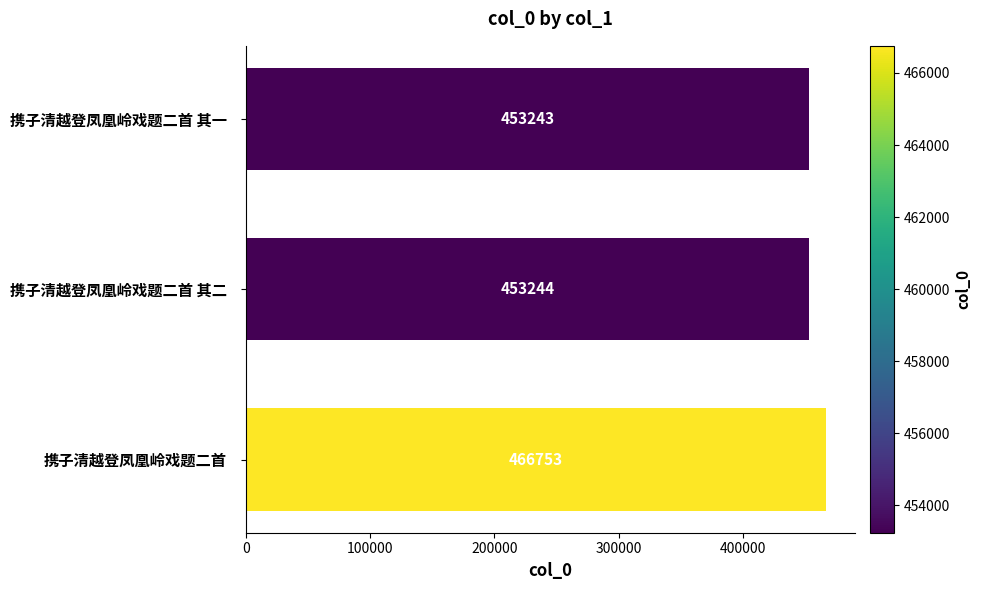

Is it true that the value at 携子清越登凤凰岭戏题二首 其一 is 306858?

False